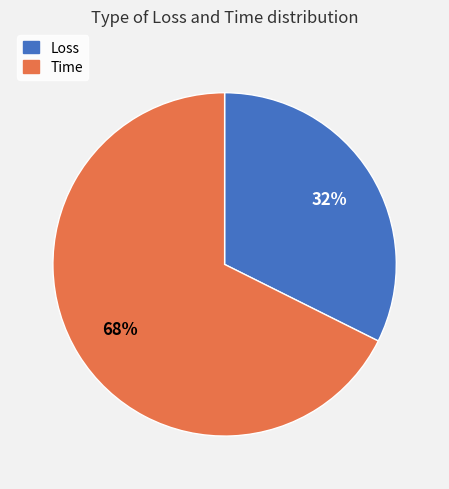

Rank the categories by value from highest to lowest.

Time, Loss